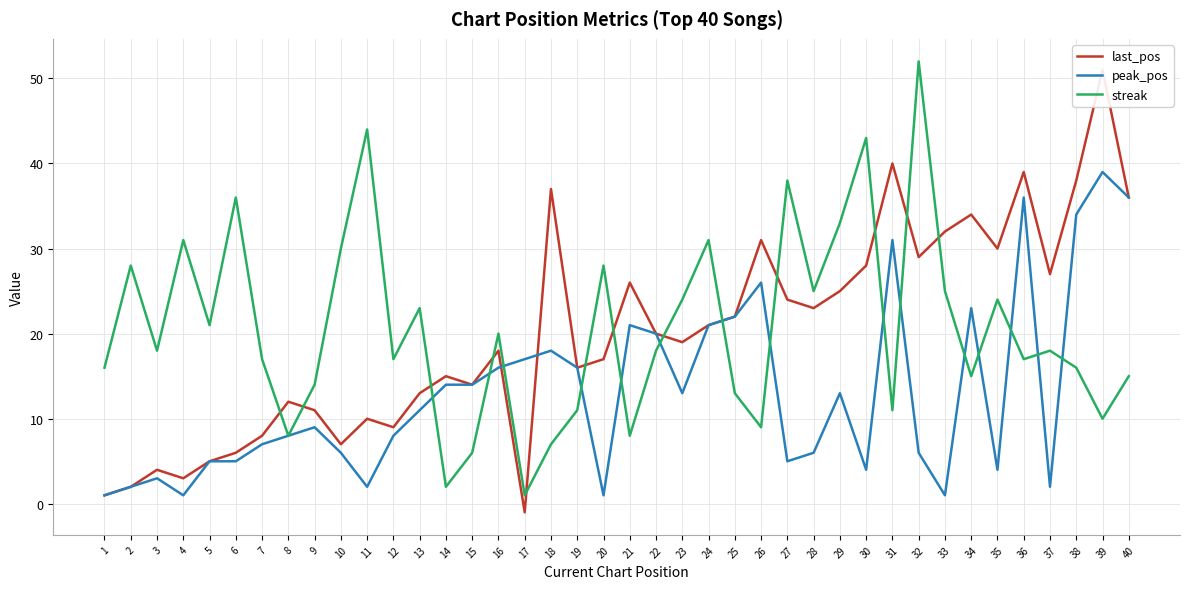

What is the total value across all series at 29?

71